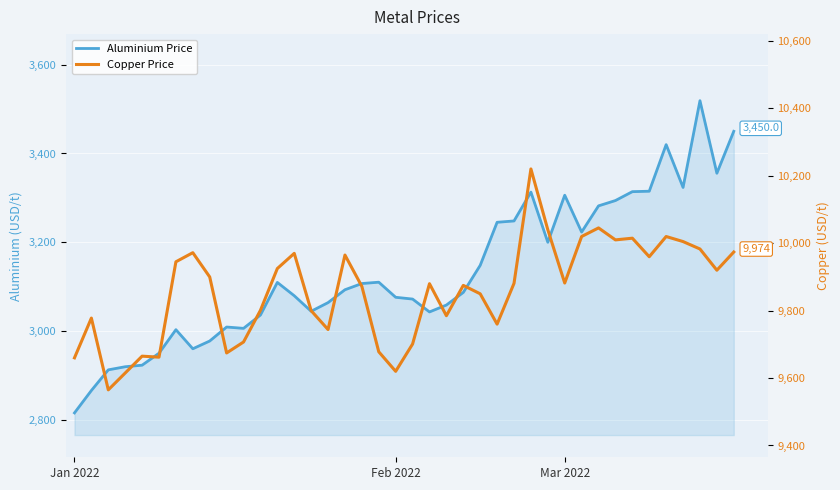

Rank the series by their maximum value, from lowest to highest.

aluminium, copper